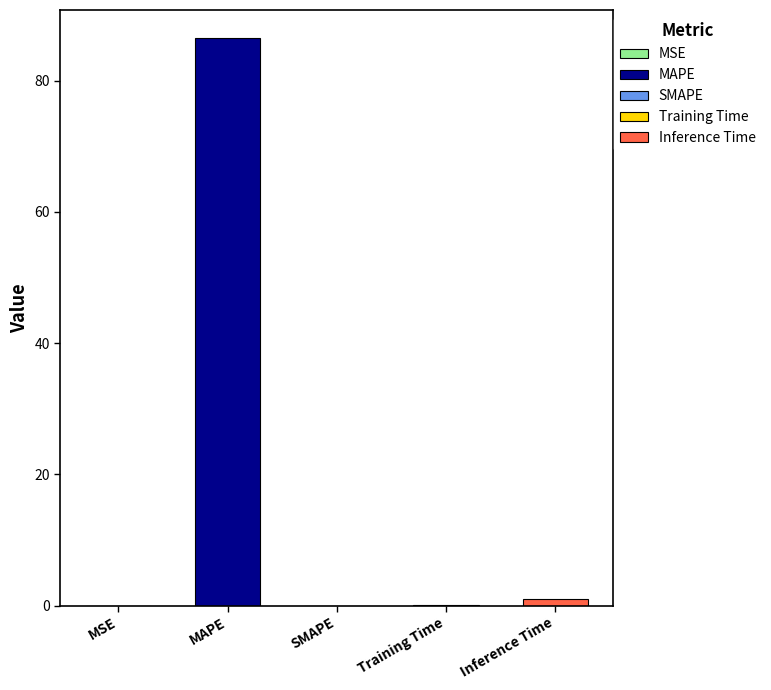

What is the value of the 5th bar from the left?

1.0